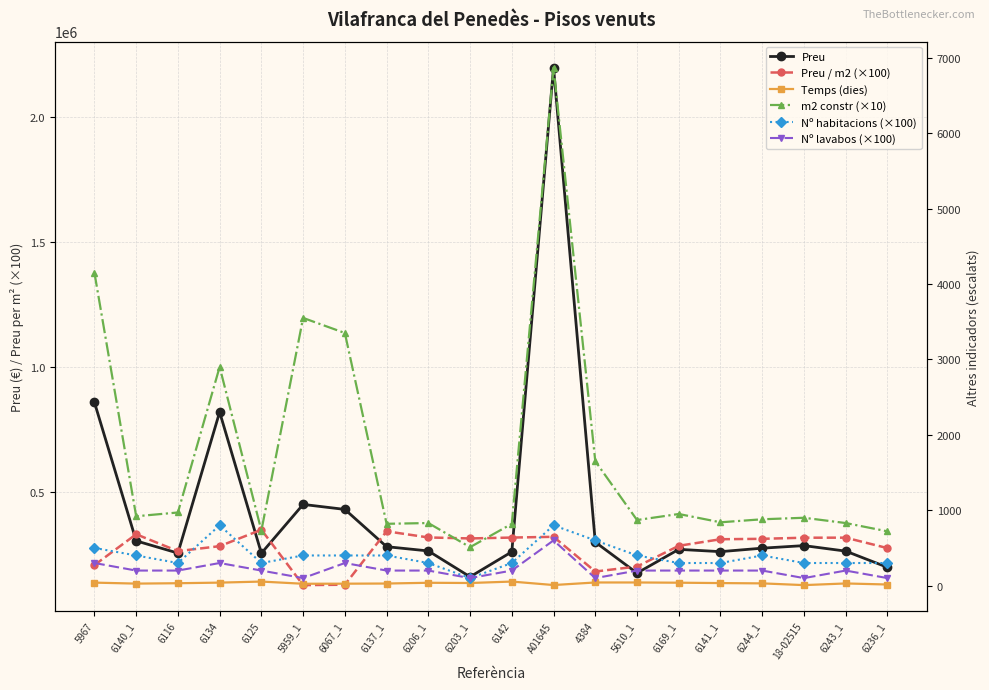

In Nº lavabos (×100), how many points are higher than both neighbors (excluding endpoints)?

4